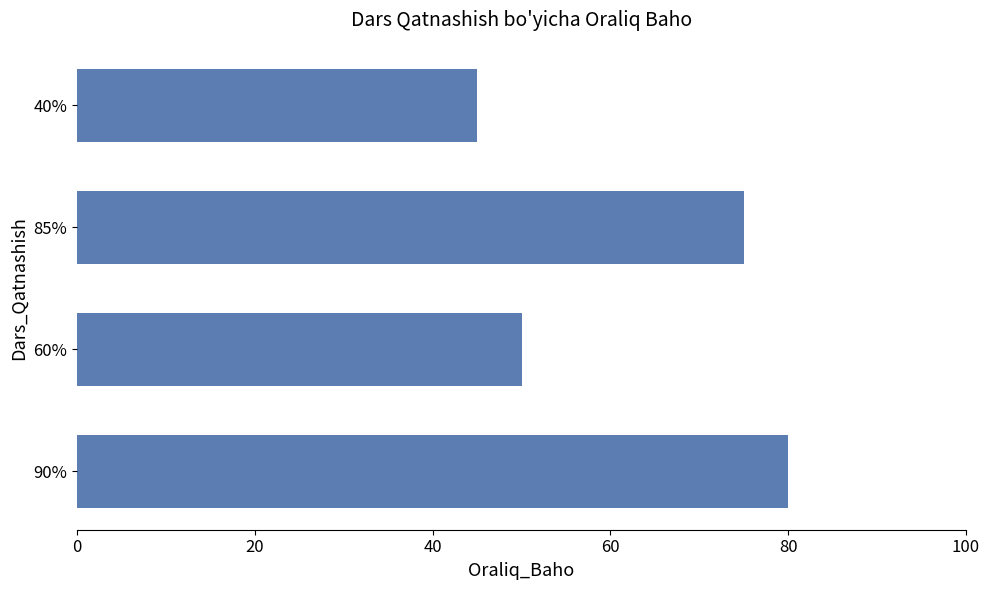

Reading bottom to top, what are all the values shown in this chart?

80	50	75	45